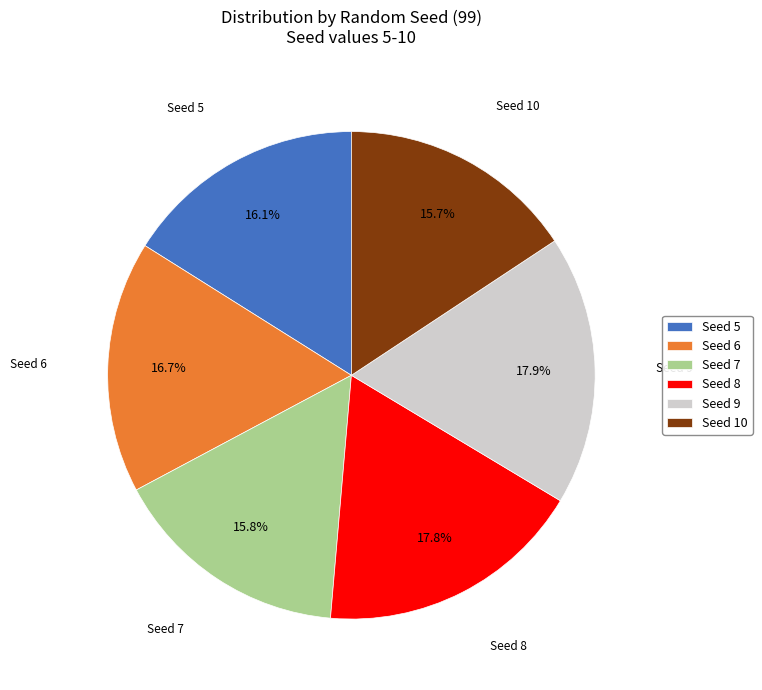

Do Seed 7 and Seed 10 together represent more than half of the pie?

No